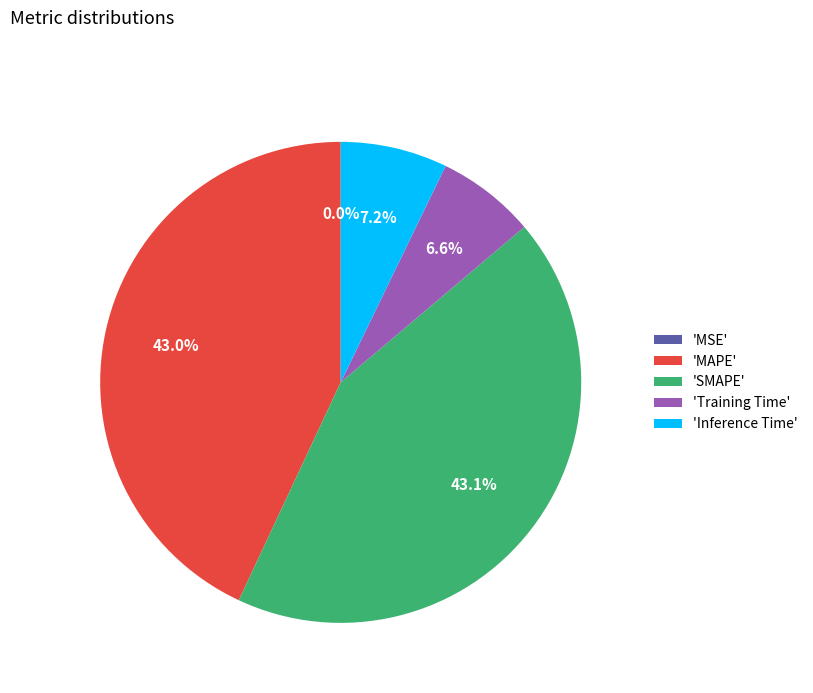

Is 'Inference Time' the majority of the pie?

No